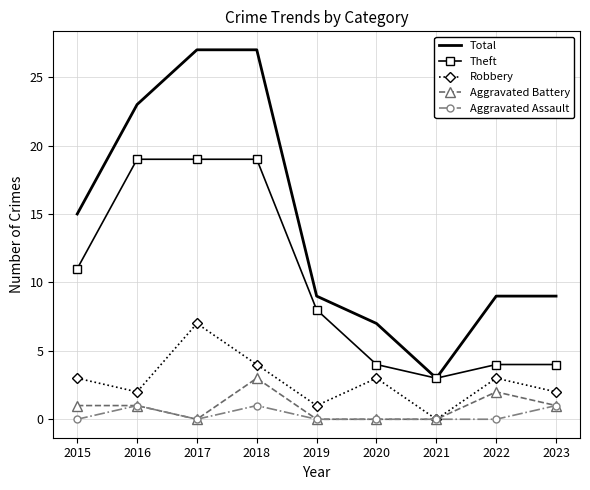

What is the minimum value for Total?

3